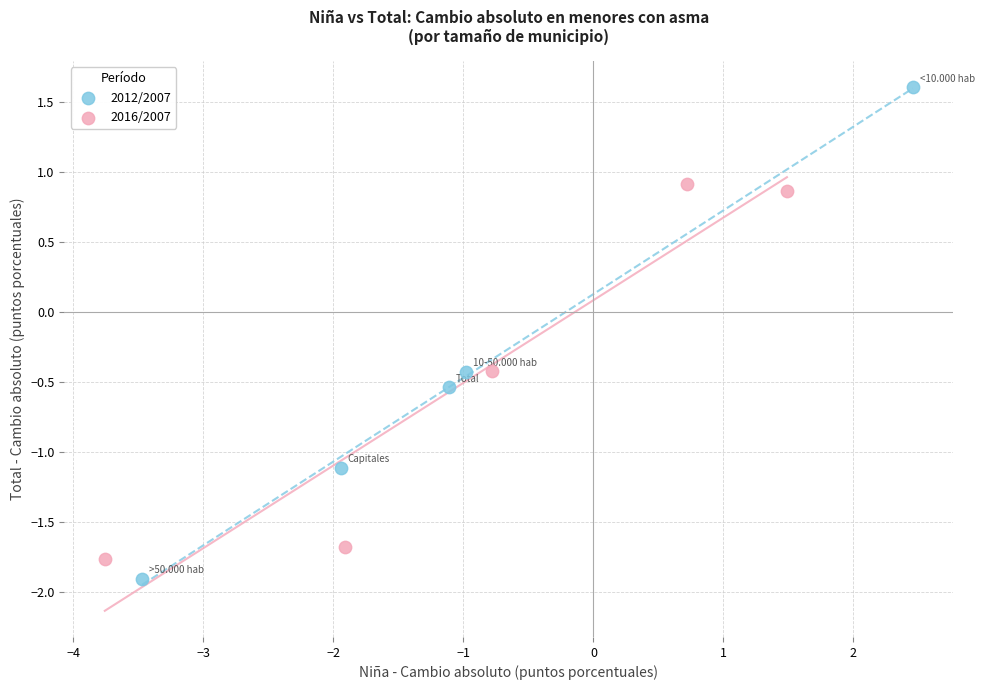

Which series reaches the maximum Y coordinate?

2012/2007